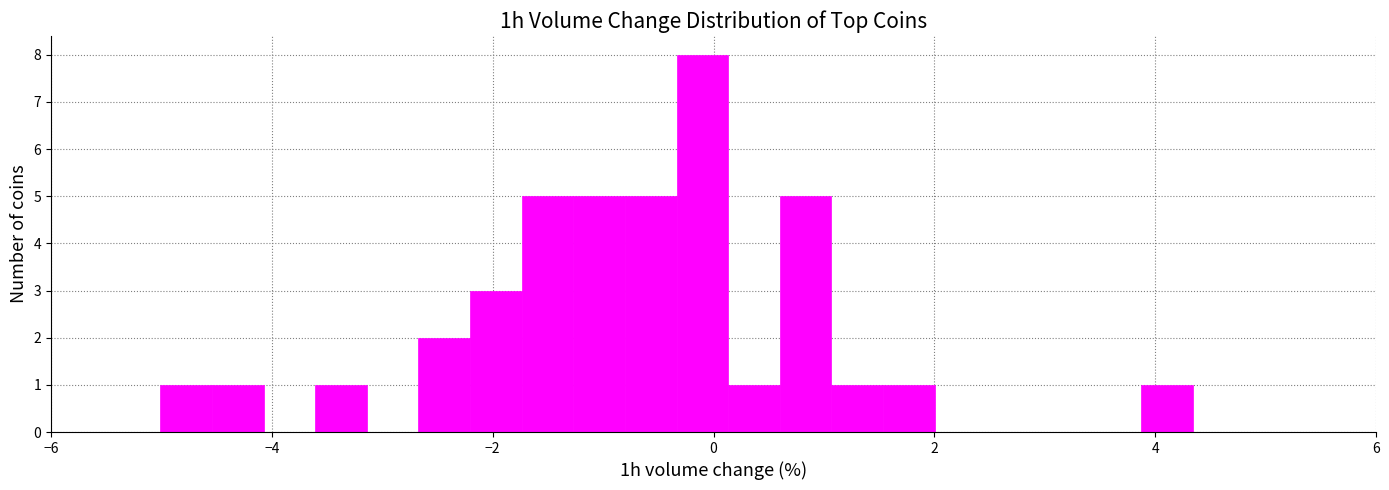

Read against the x-axis, roughly where is the centre of the tallest bar?

-0.2